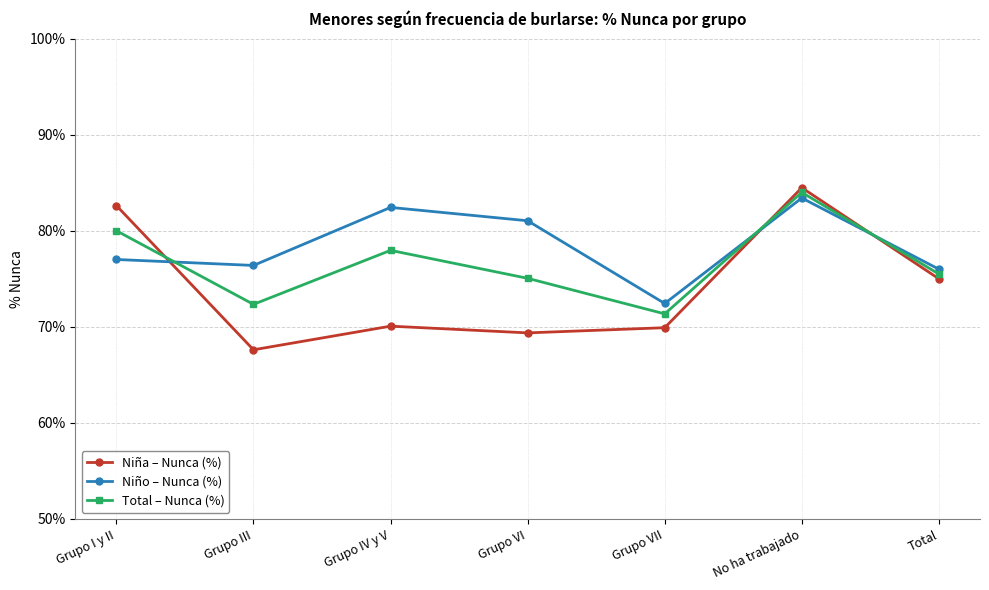

Rank the series by their maximum value, from lowest to highest.

Niño – Nunca (%), Total – Nunca (%), Niña – Nunca (%)